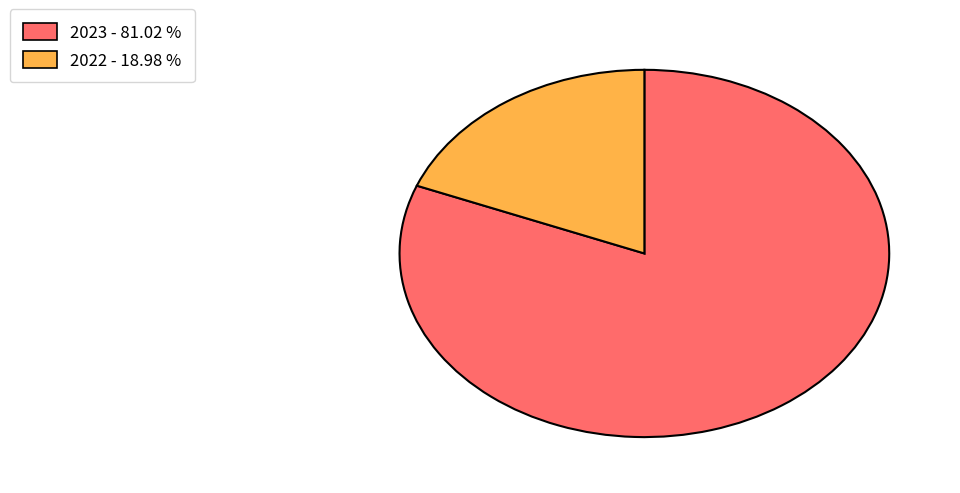

Does any single category account for the majority?

Yes